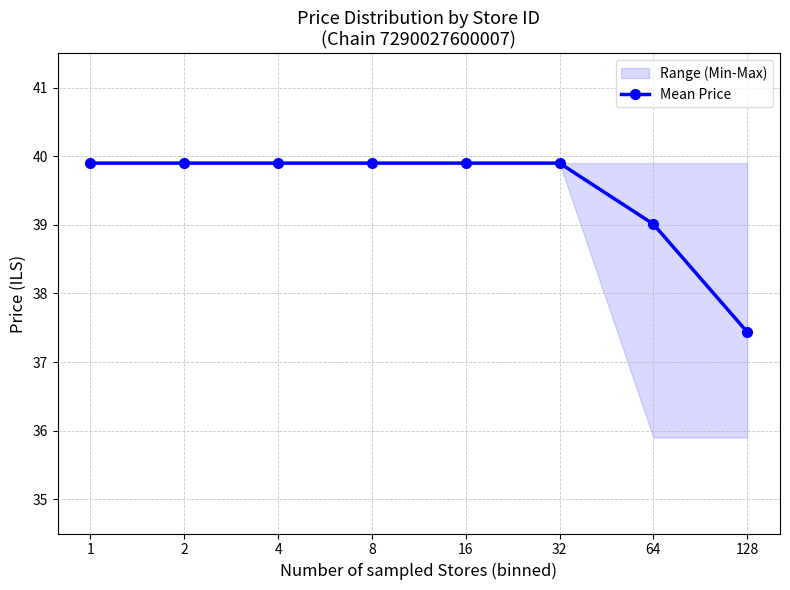

What is the minimum value shown in the chart?

37.4